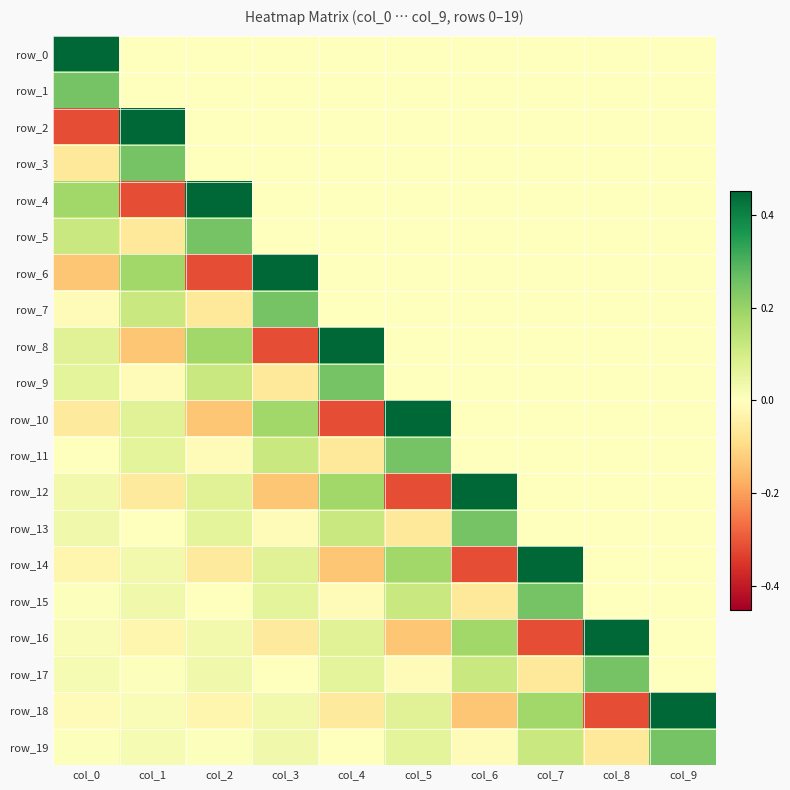

What is the maximum value for row_6?

0.5